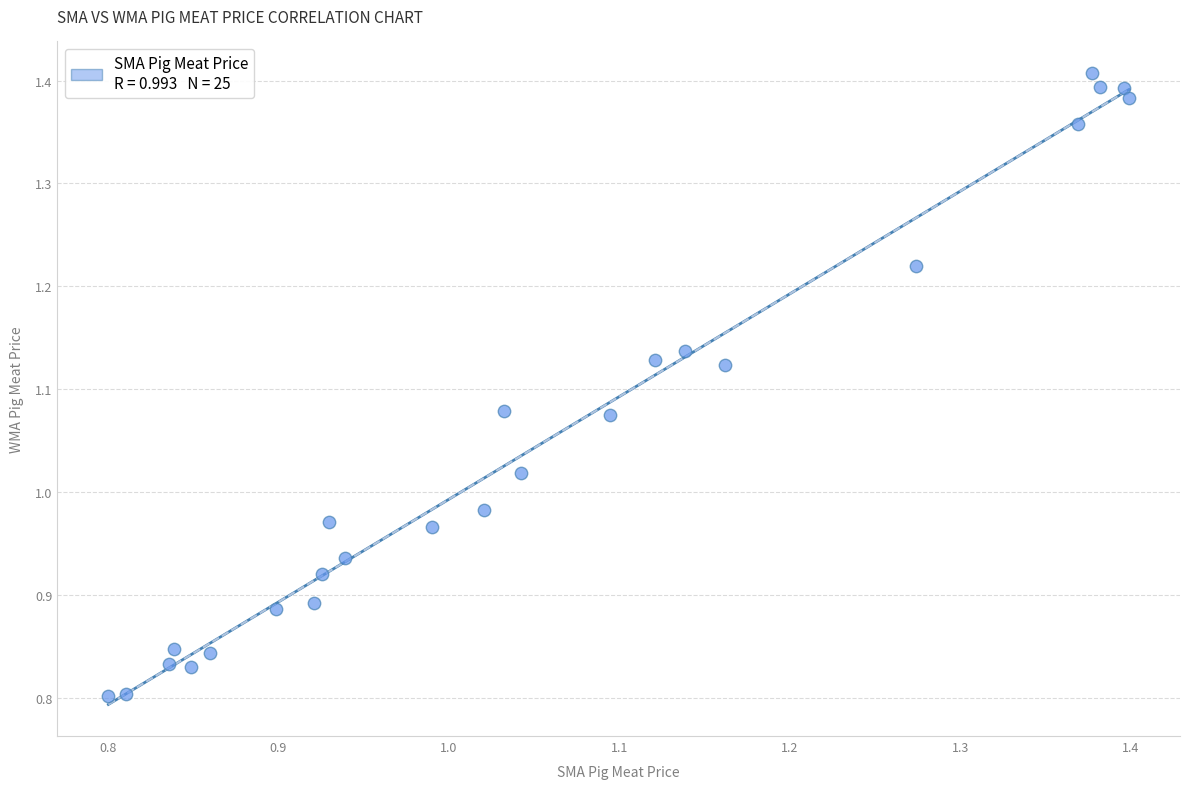

What is the range of Y values (max minus min)?

0.6